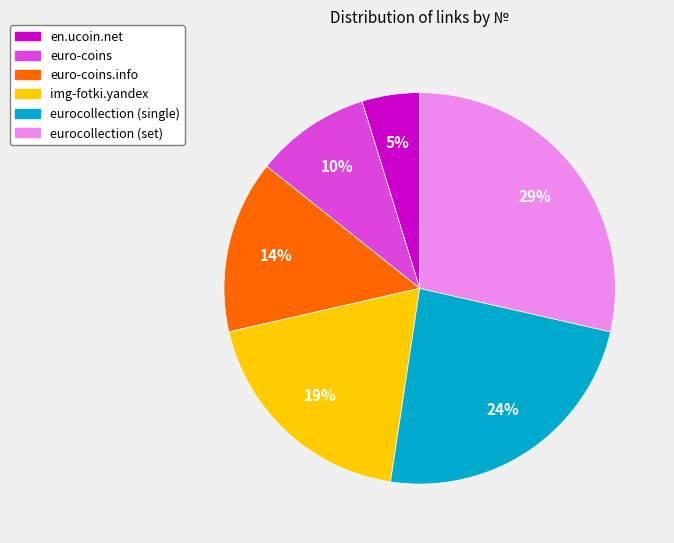

What is the largest slice in the pie chart?

eurocollection (set)